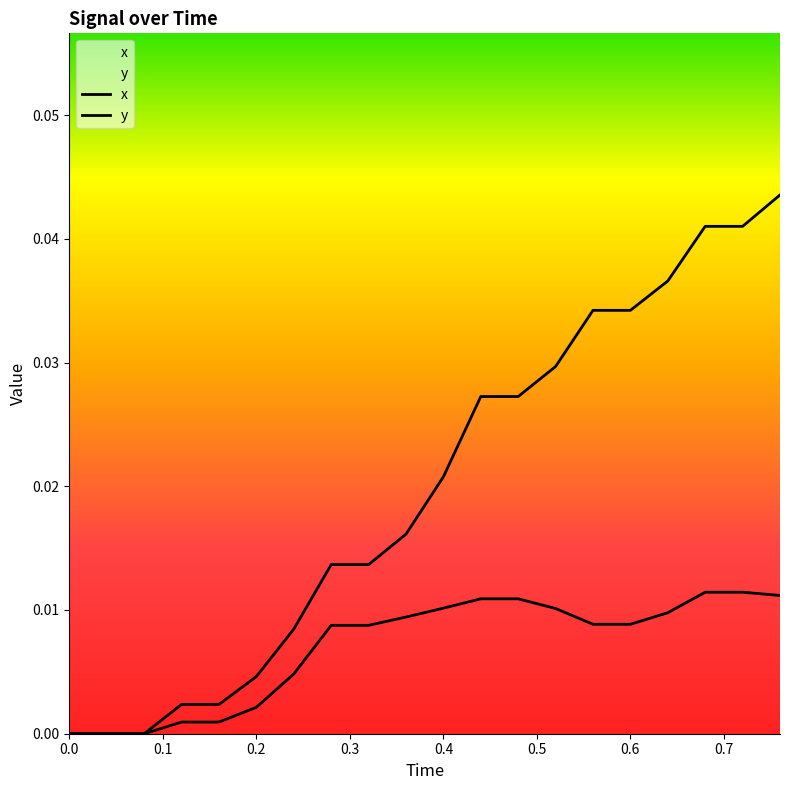

List the series in order of their overall mean, highest first.

x, y